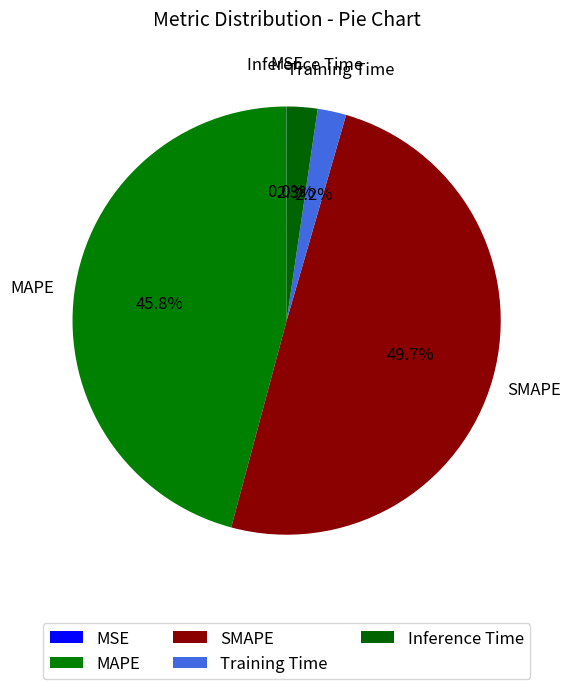

What percentage is NOT represented by Inference Time?

97.7%